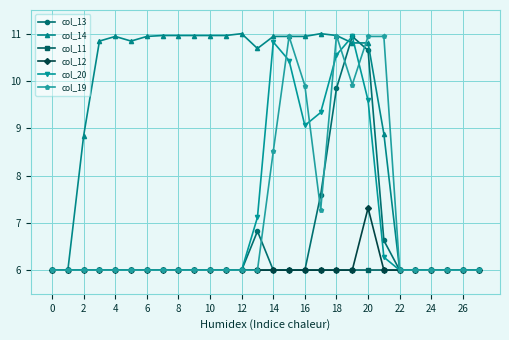

Does the chart display data point markers on the line(s)?

Yes